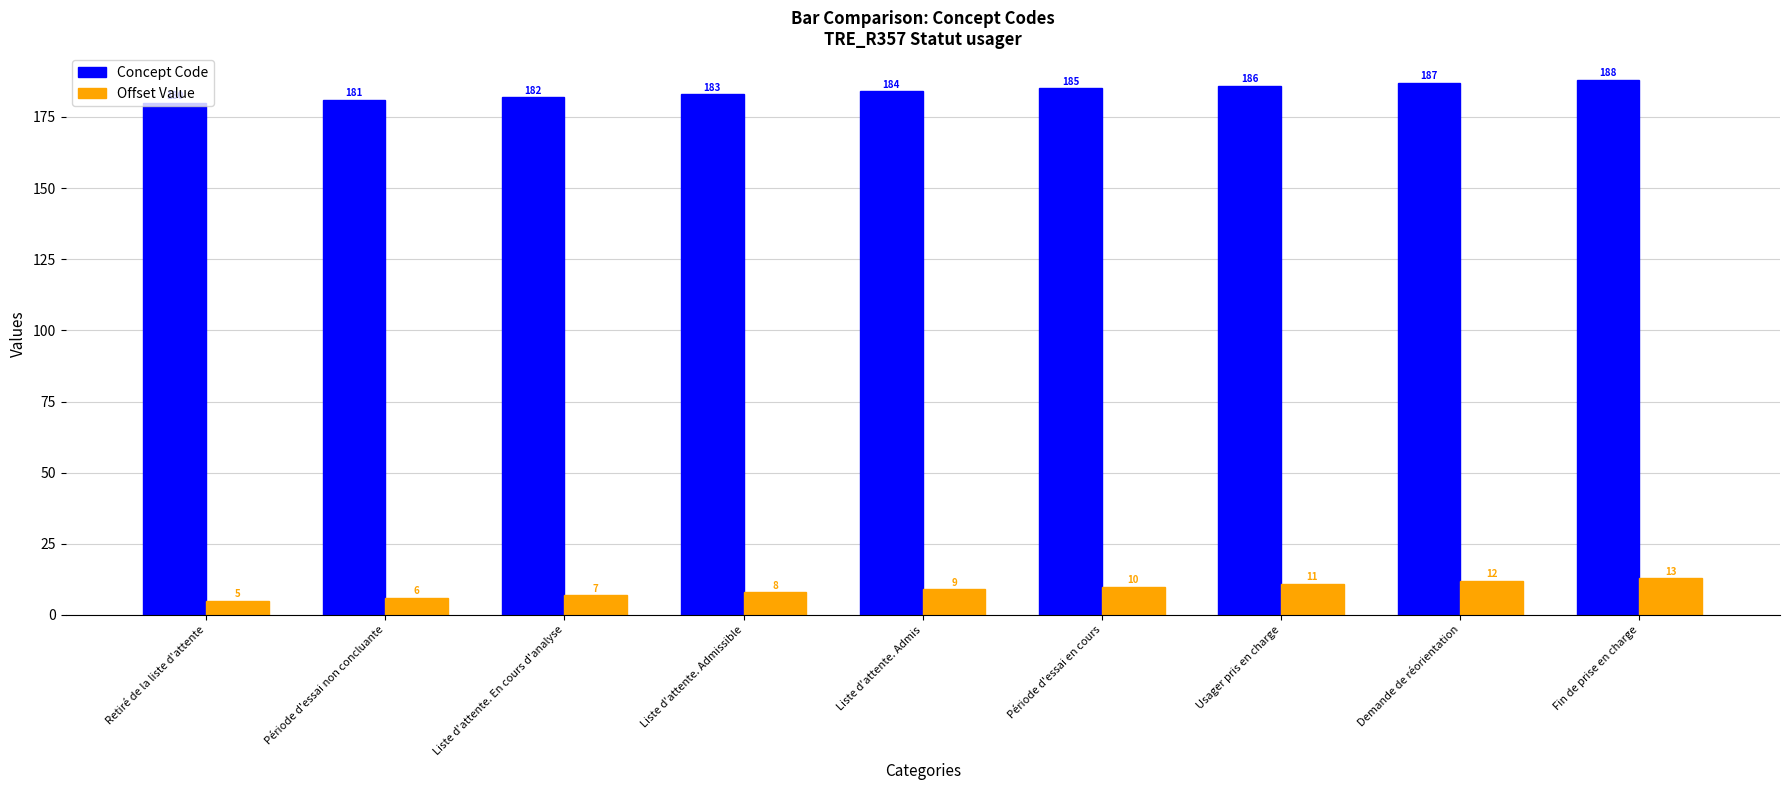

What is the value of the Concept Code bar at the 6th from the left?

185